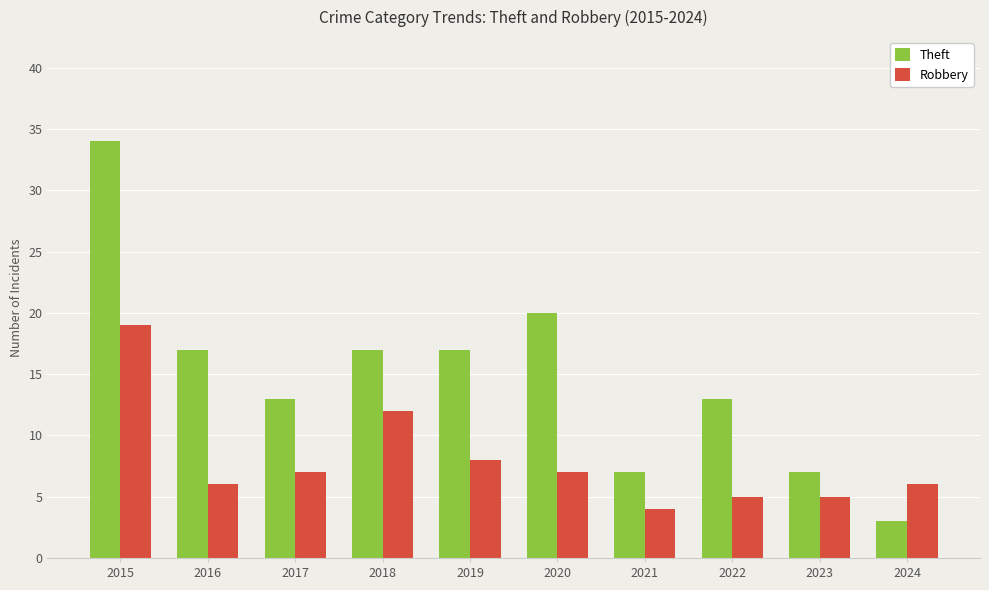

What is the difference between the highest and lowest values at 2017?

6